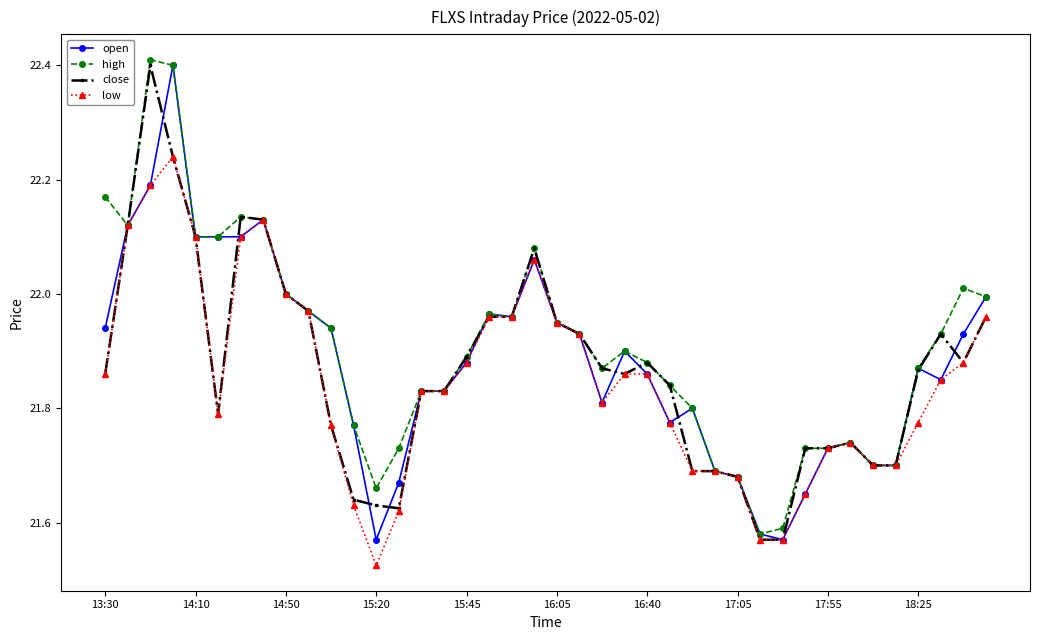

True or false: open has more than 0 interior local peaks.

True